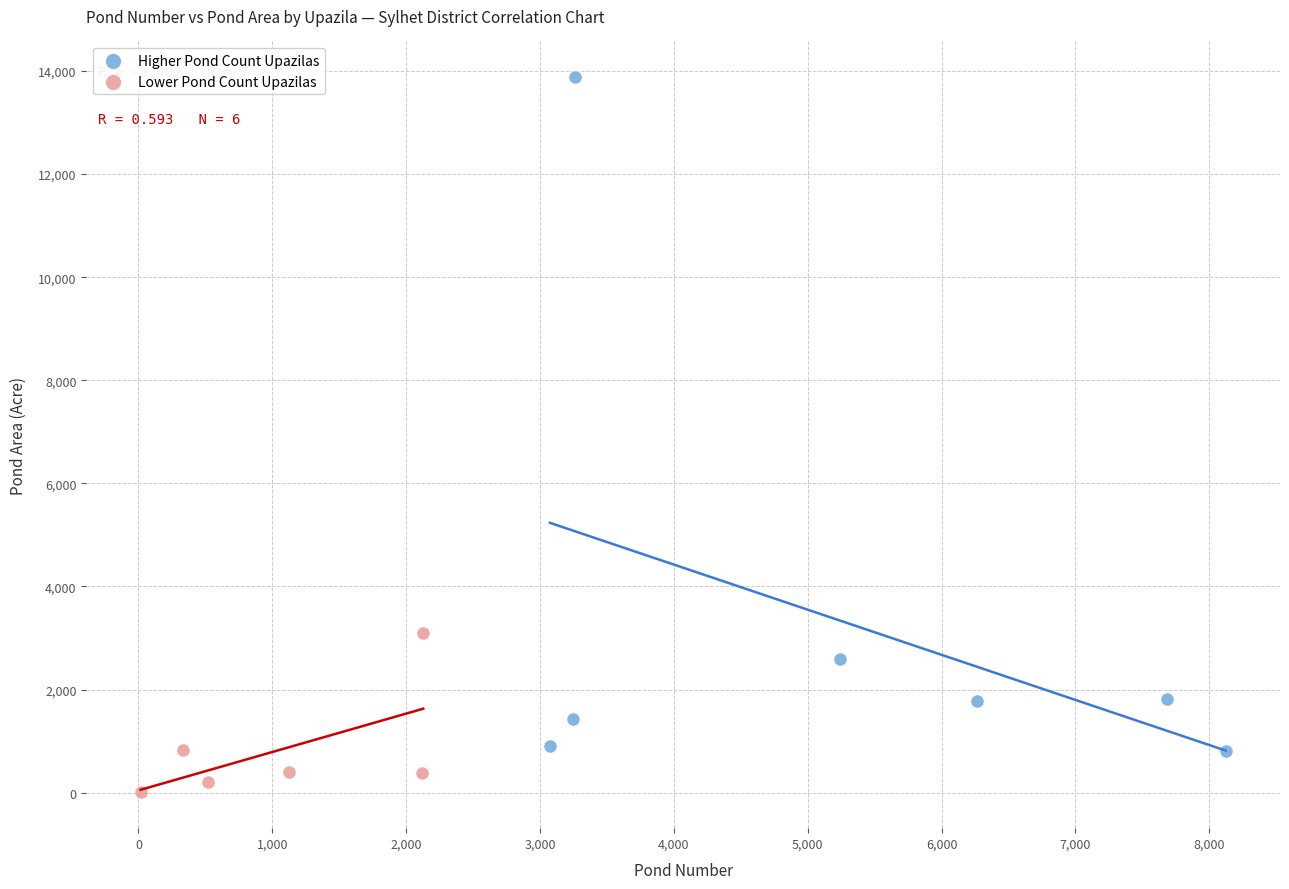

Which series contains the highest Y value?

Higher Pond Count Upazilas